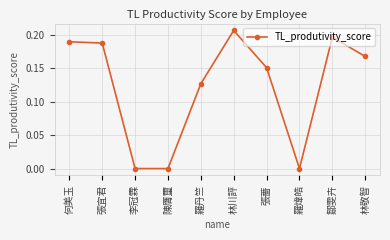

Does the chart display data point markers on the line(s)?

Yes